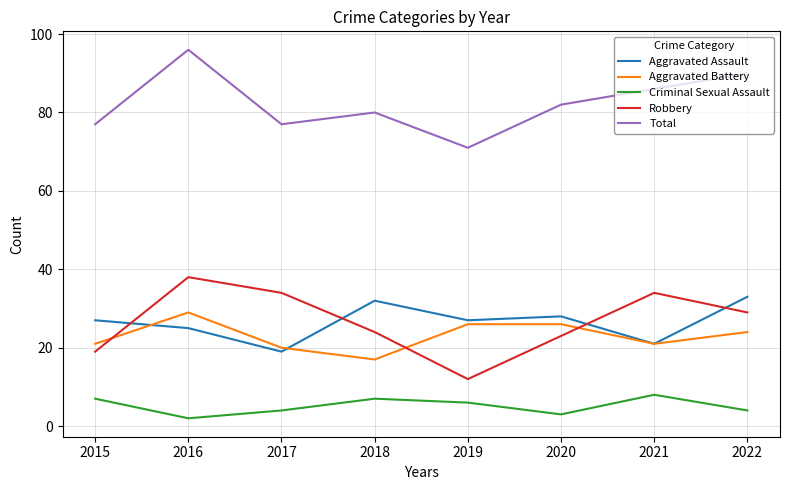

True or false: Criminal Sexual Assault and Total intersect in this chart.

False